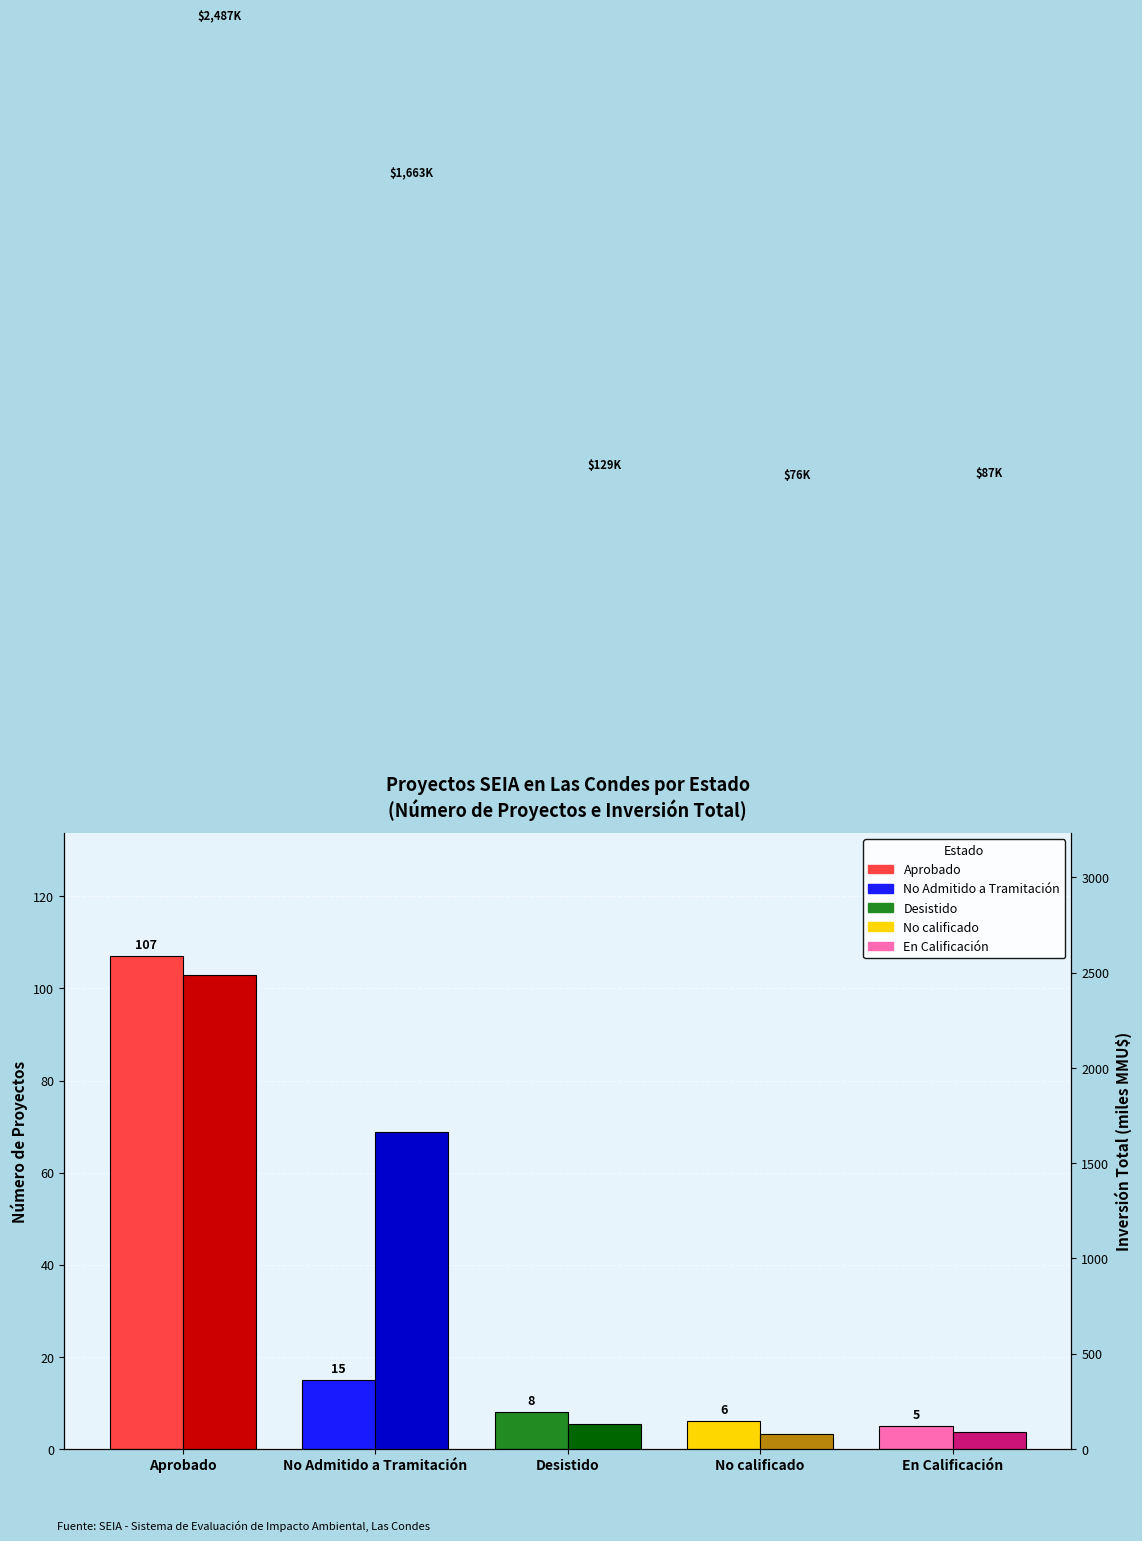

Which series has the largest total across all categories?

Investment